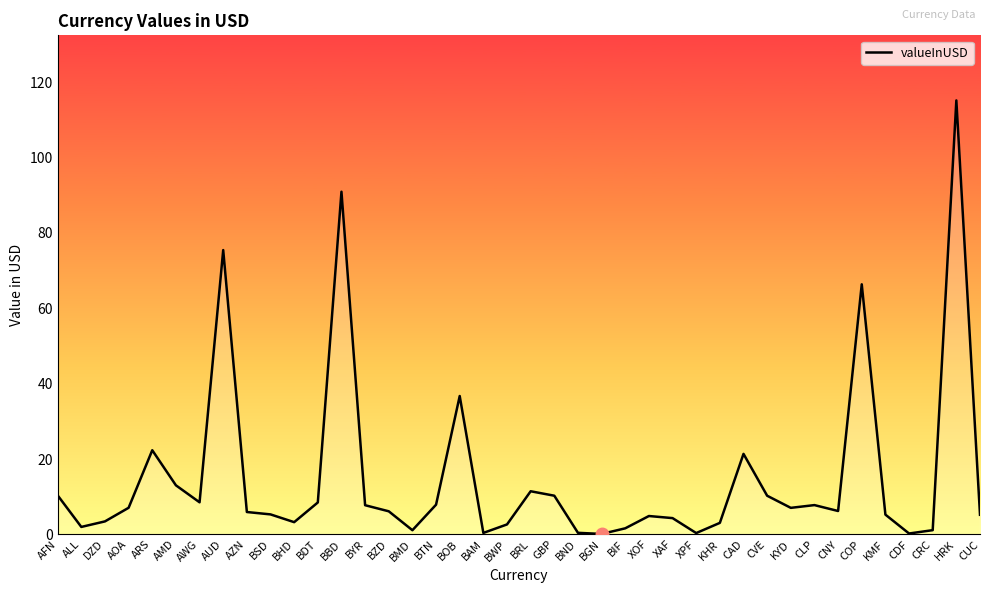

What position from the right is AZN?

32